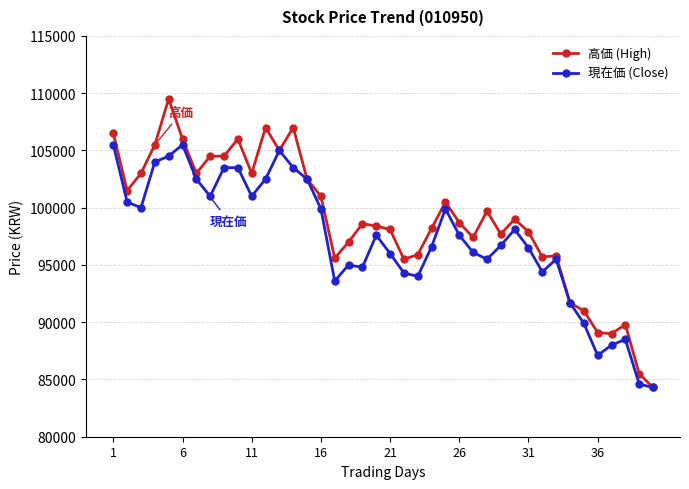

Is this an area chart (filled region under the line)?

No